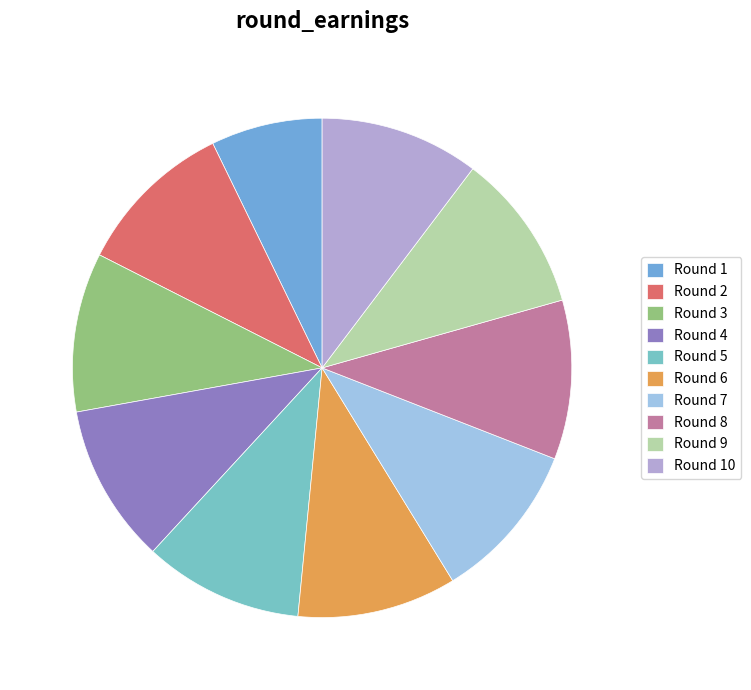

How many segments does this pie chart have?

10